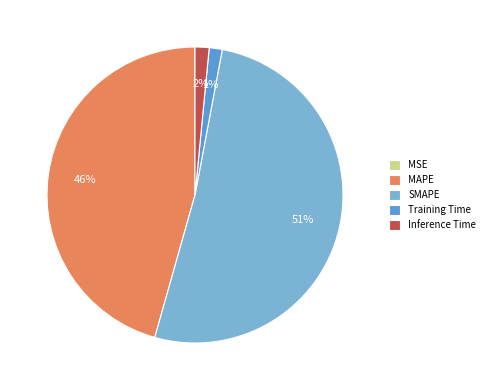

To the nearest percent, what is the difference between the Training Time and SMAPE slice percentages?

50%